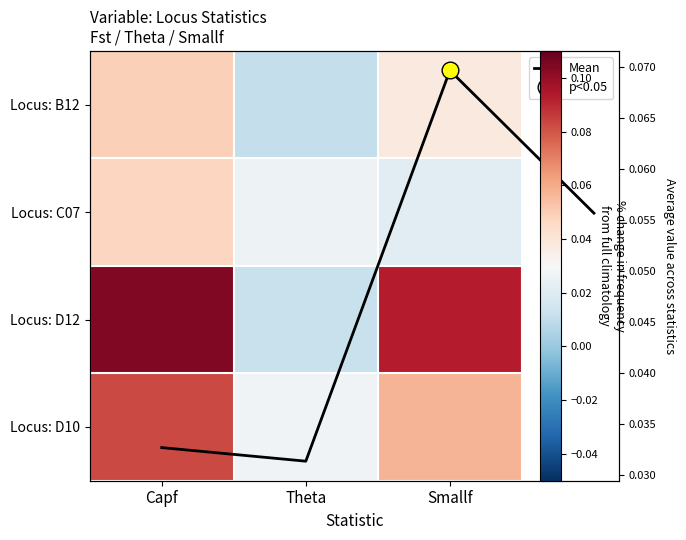

Which series changed the most between Capf and Theta?

D12